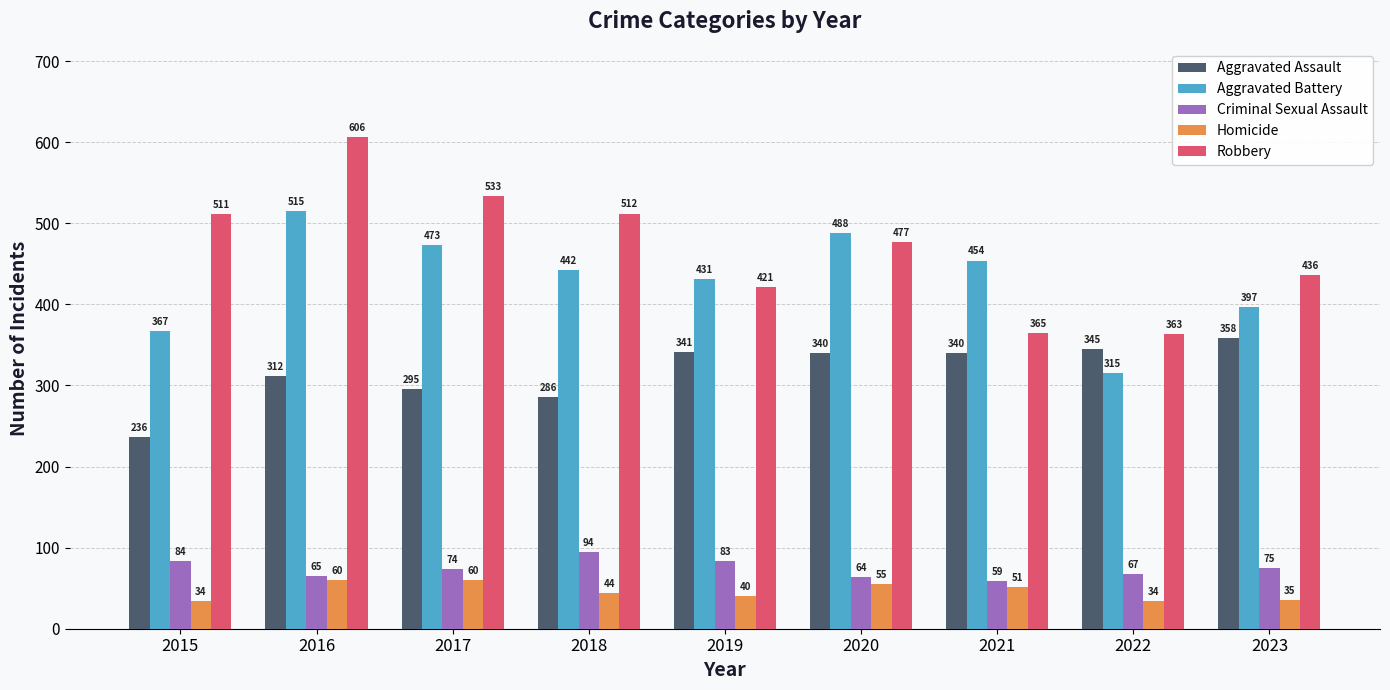

What is the difference between the maximum and minimum values in the Criminal Sexual Assault series?

35